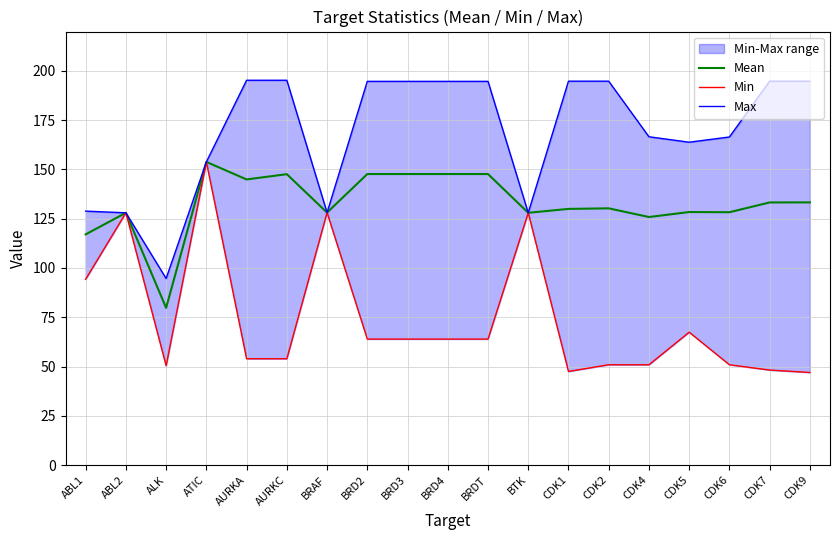

At which label does Min first exceed 63?

ABL1